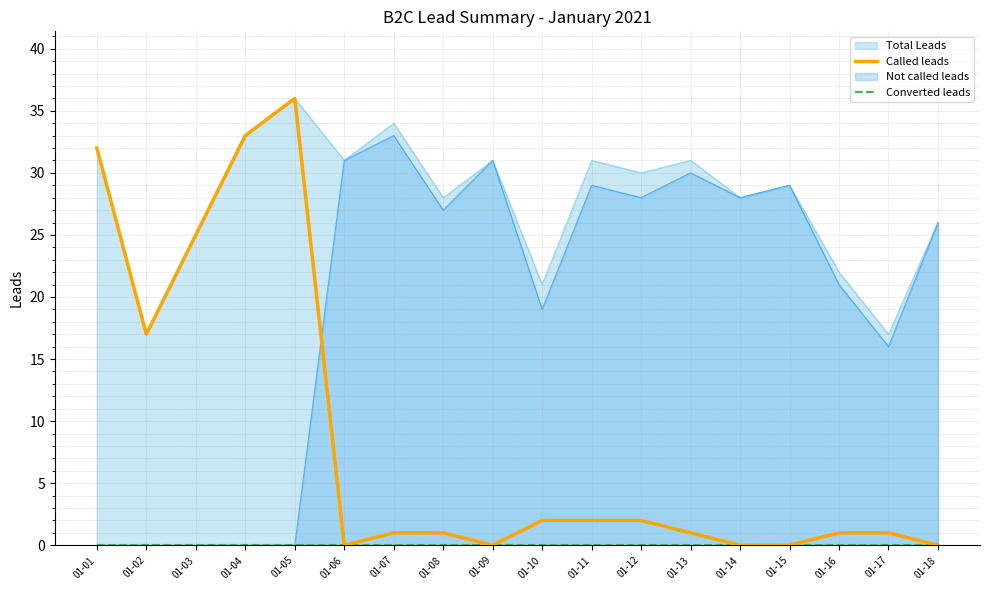

The Converted leads series shows 0 at 01-07. True or false?

True